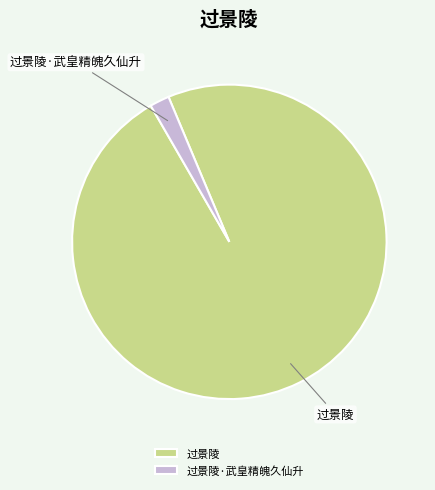

How many segments does this pie chart have?

2